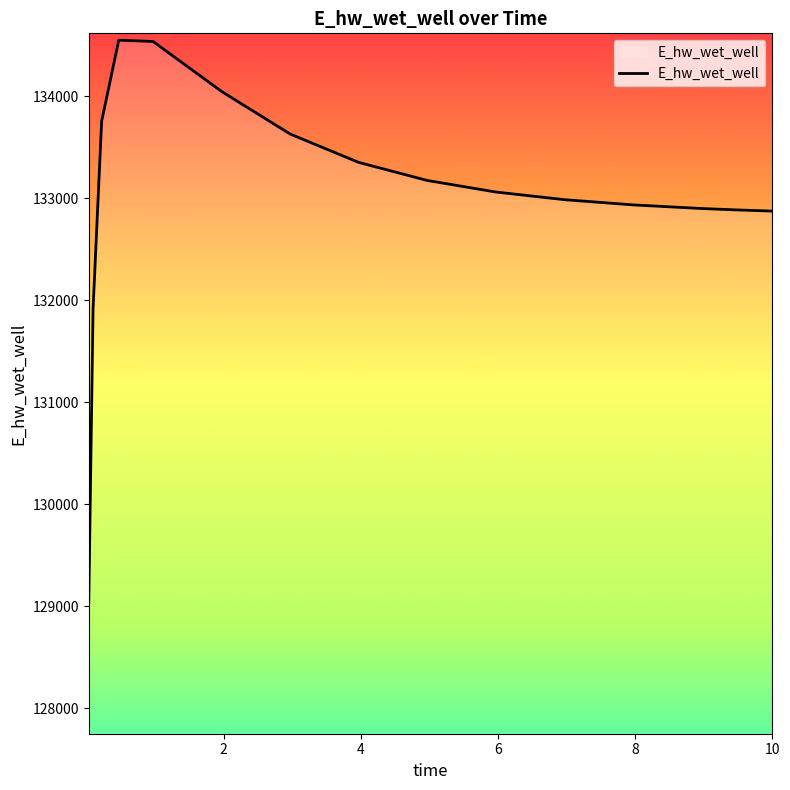

What is the sum of all values?

1995628.7